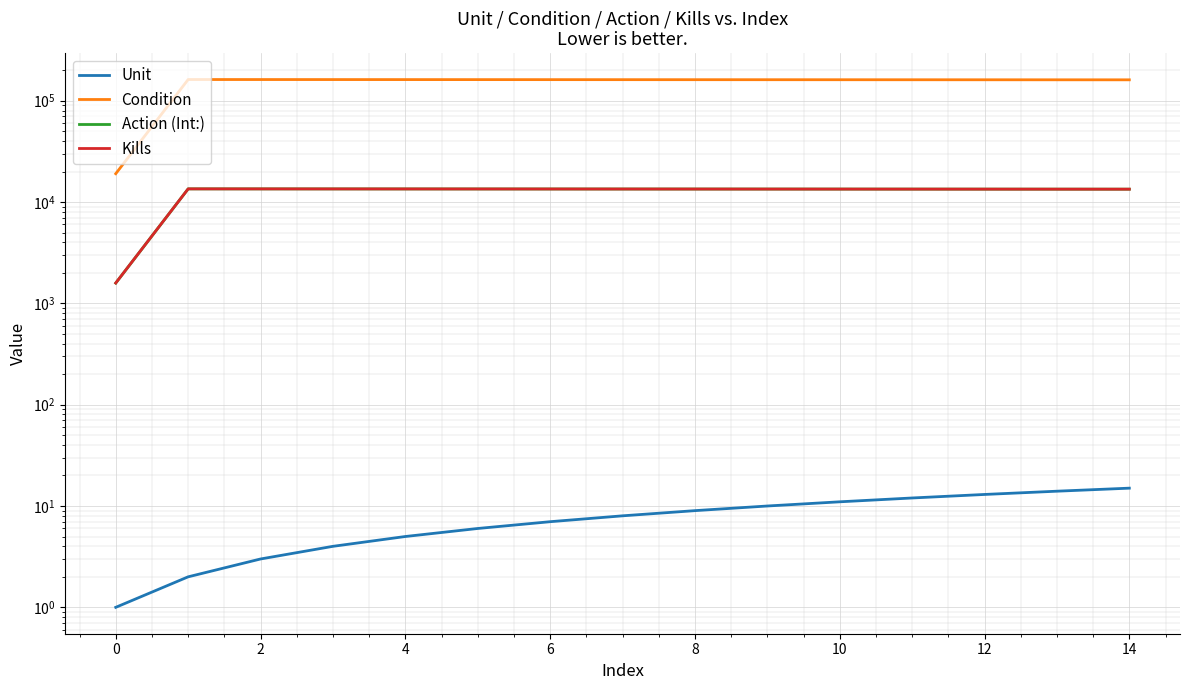

True or false: Unit and Kills intersect in this chart.

False